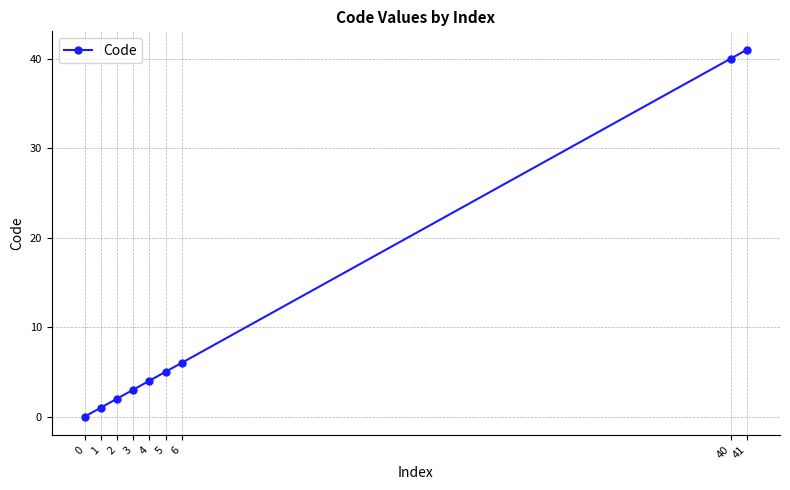

List the labels in order of value, smallest first.

0, 1, 2, 3, 4, 5, 6, 40, 41